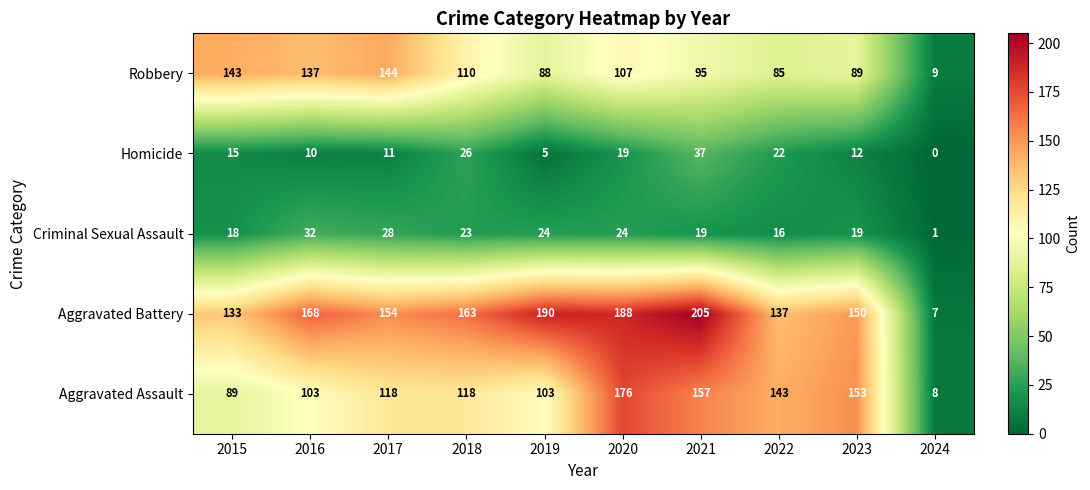

Count the number of data series in this chart.

5